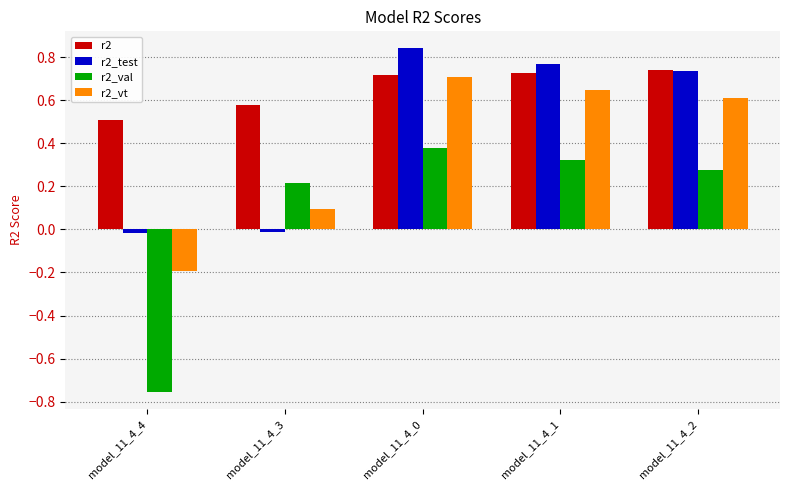

List the series in order of their overall mean, lowest first.

r2_val, r2_vt, r2_test, r2